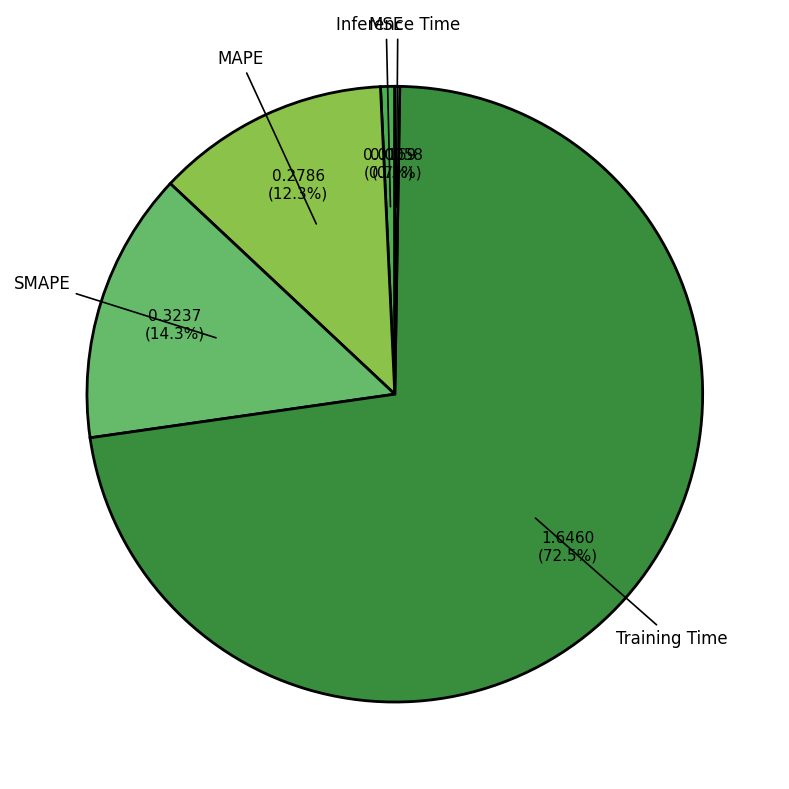

Between MAPE and SMAPE, which is larger?

SMAPE